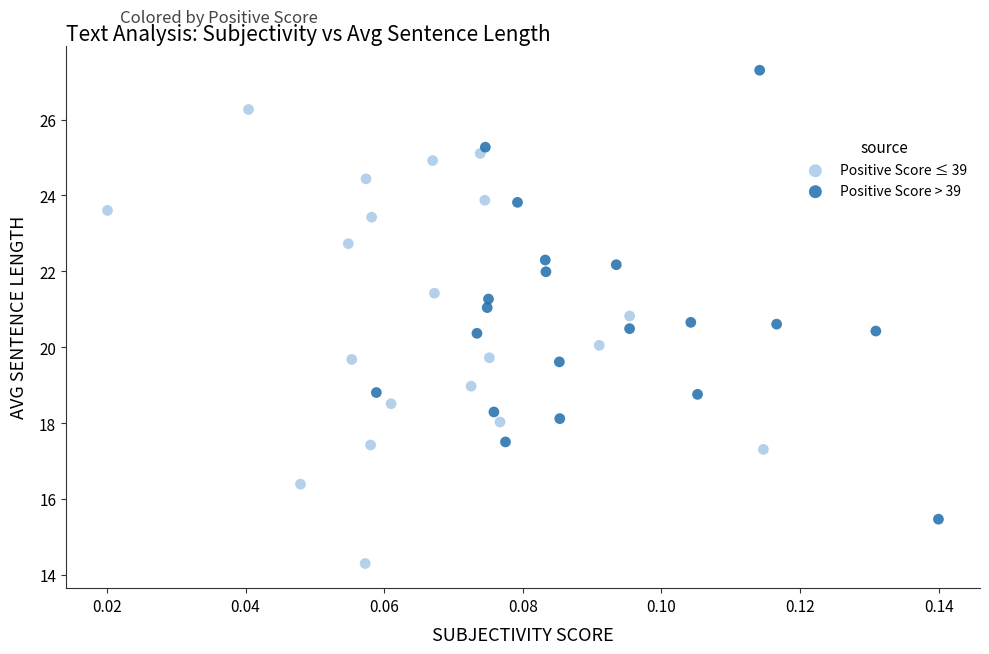

Which series reaches the minimum Y coordinate?

Positive Score ≤ 39